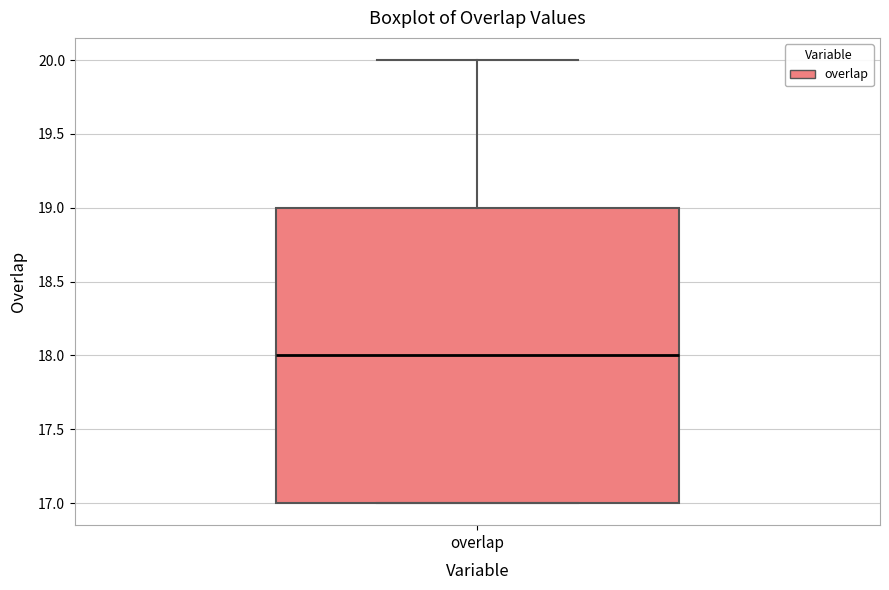

Read this box plot against the y-axis: the position of the median line, the range covered by the box, and the ends of both whiskers. The values are not printed on the chart, so give them approximately, as read against the axis.

median 18, box 17 to 19, whiskers 17 to 20